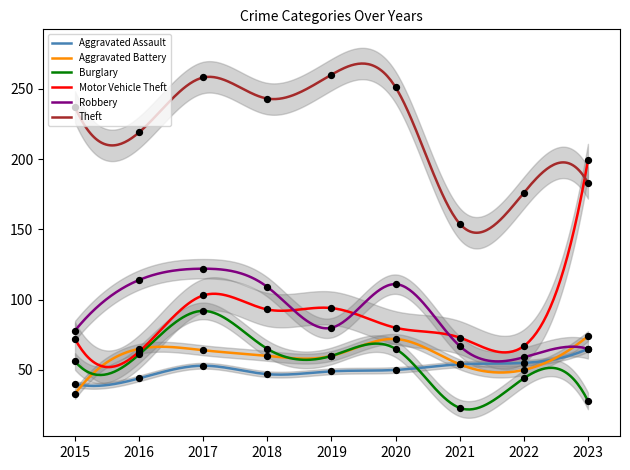

At which category is the sum across all series the highest?

2017